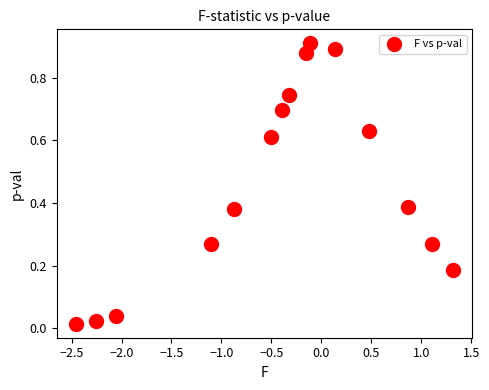

What is the range of X values (max minus min)?

3.8